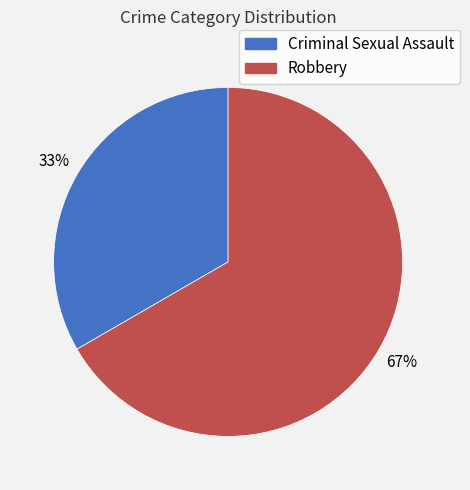

Combined, do Robbery and Criminal Sexual Assault account for over 50%?

Yes